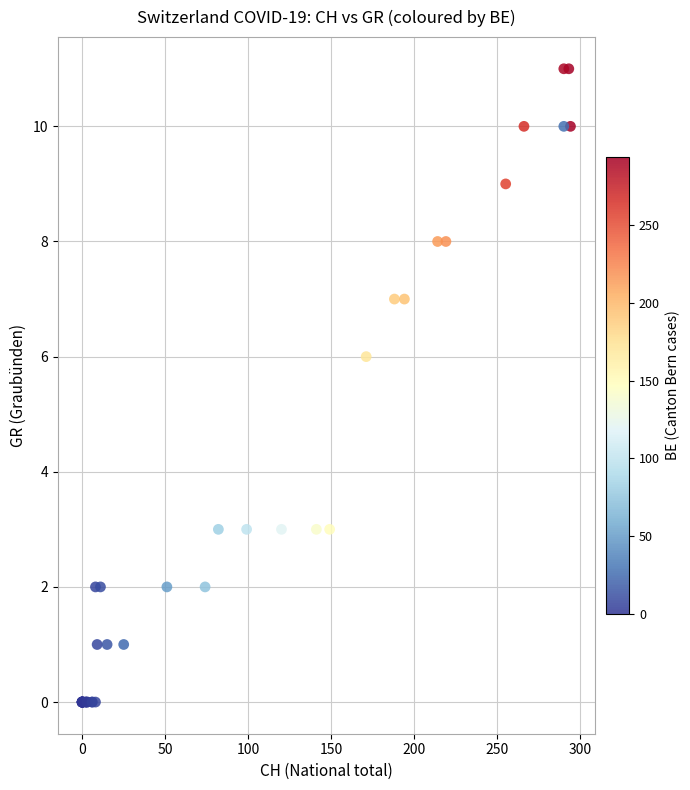

What Y value in the scatter plot is closest to 5?

6